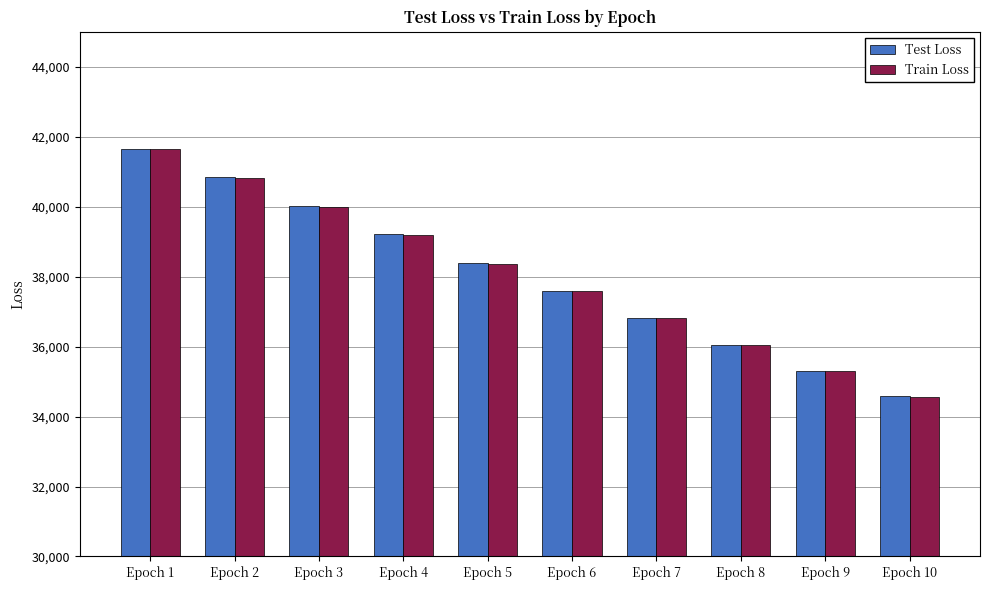

True or false: Test Loss has a value of 39210.0 at Epoch 4.

True